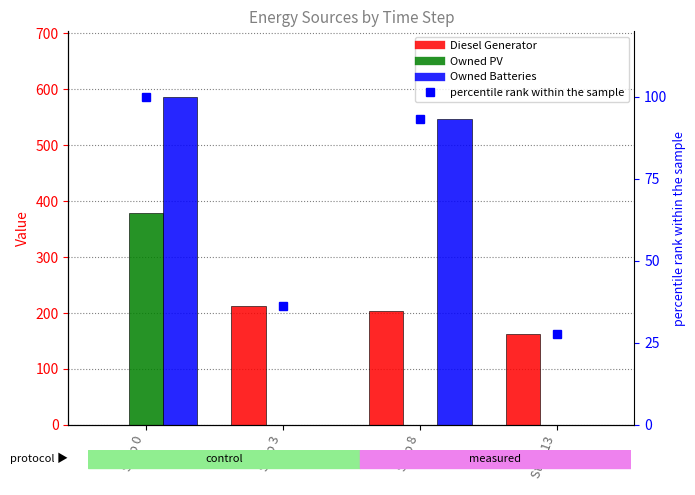

At which label does Diesel Generator reach its peak?

Step 3